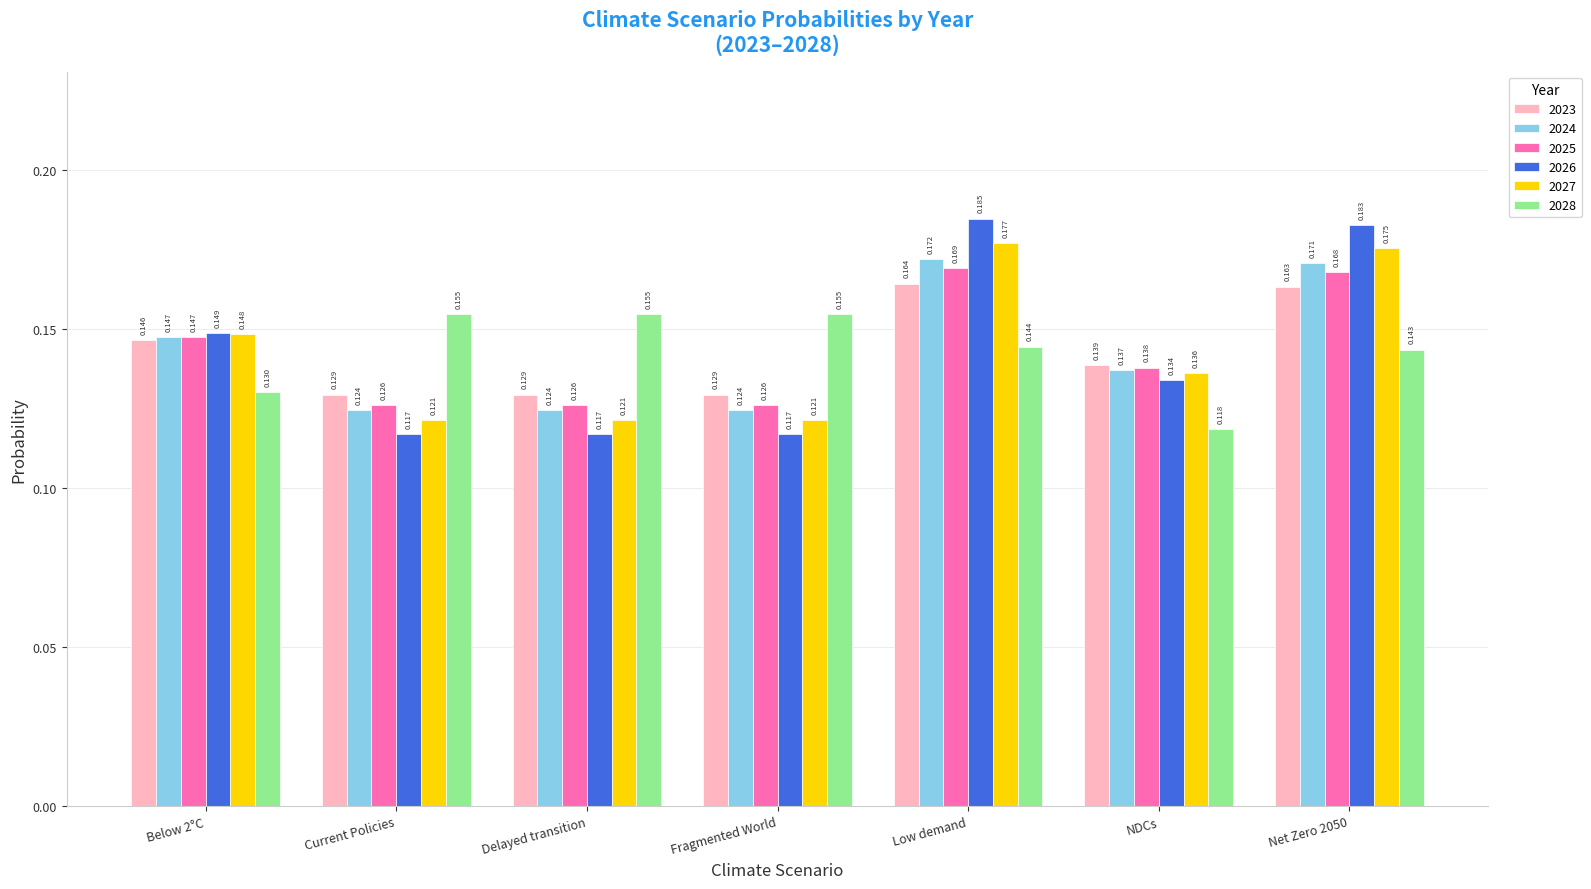

Which label corresponds to the largest value in the chart?

Low demand